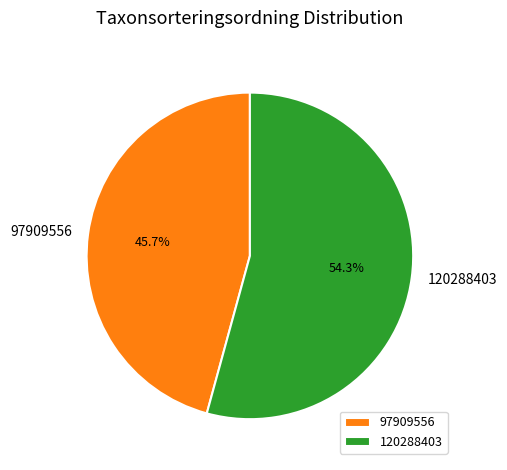

Rank the categories by value from lowest to highest.

97909556, 120288403